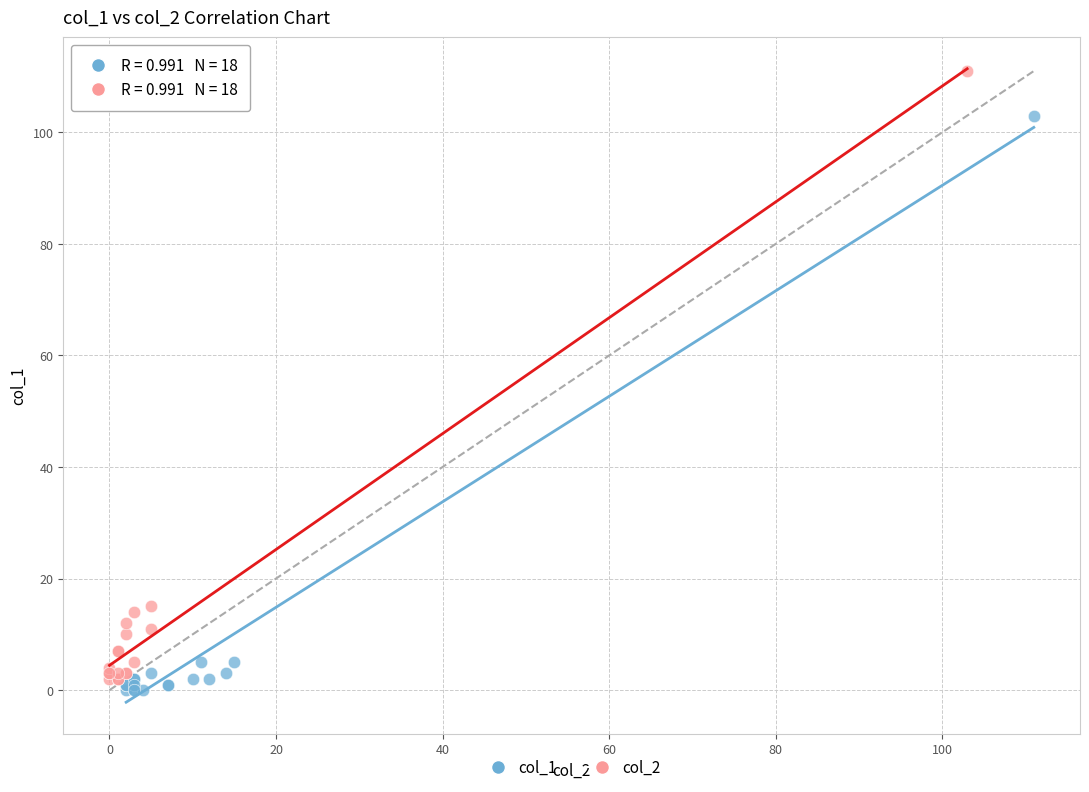

Which series reaches the maximum Y coordinate?

col_2